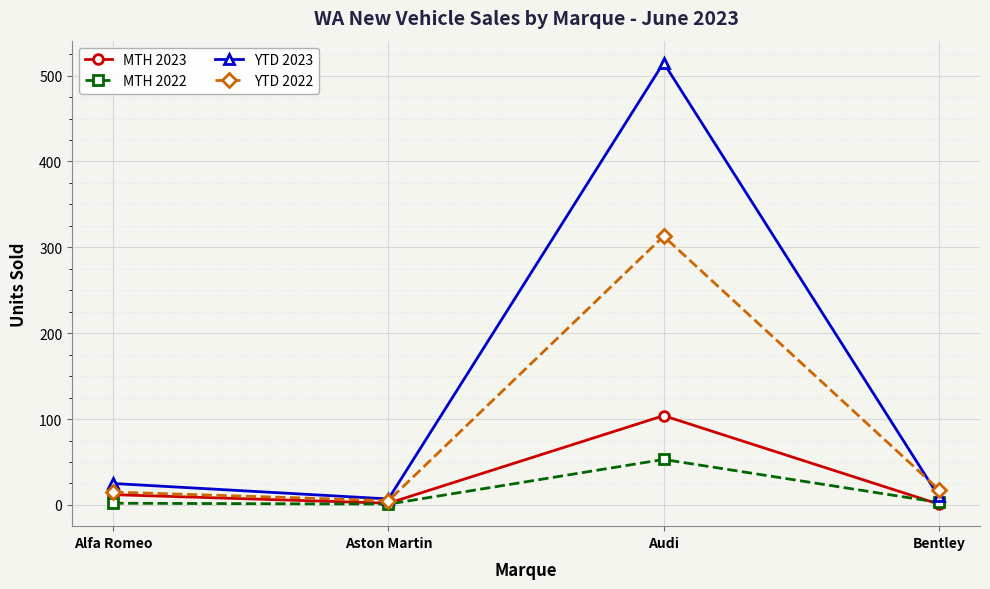

Is this an area chart (filled region under the line)?

No